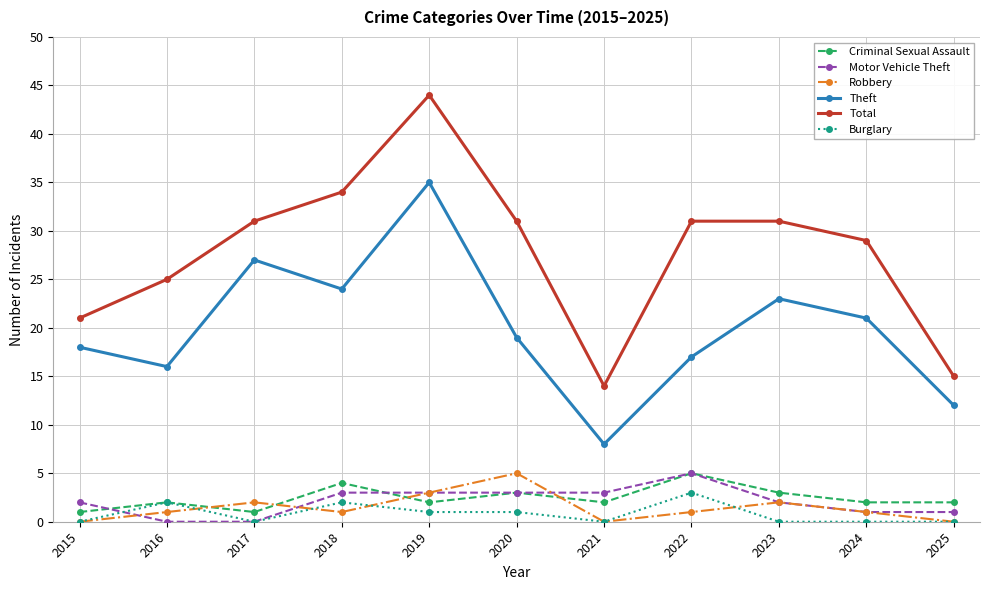

Is the value of Robbery at 2020 greater than the value of Criminal Sexual Assault at 2016?

Yes